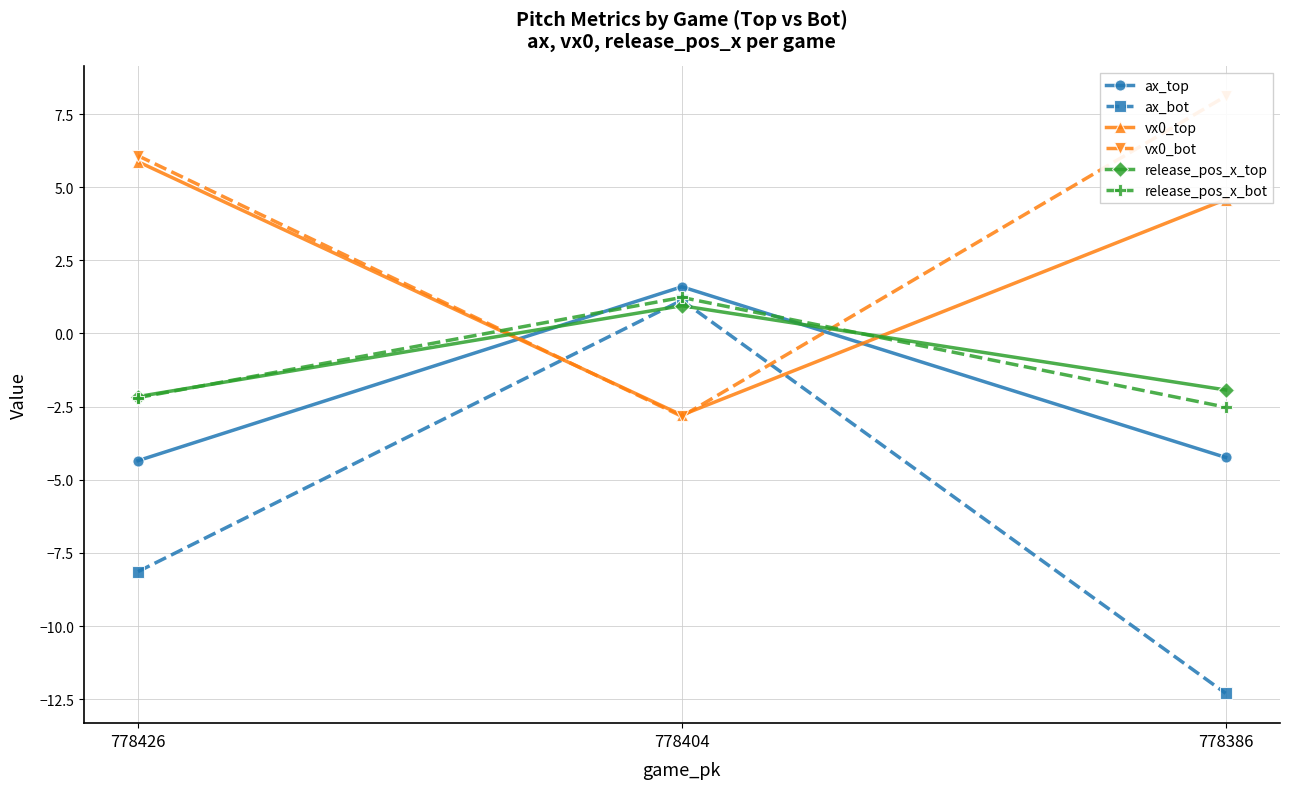

Which has a higher value, 778386 or 778404?

778404